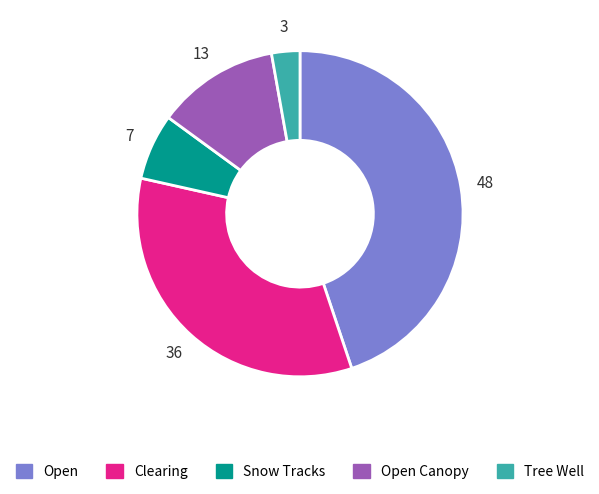

What is the ratio of the value at Snow Tracks to the value at Open?

0.1